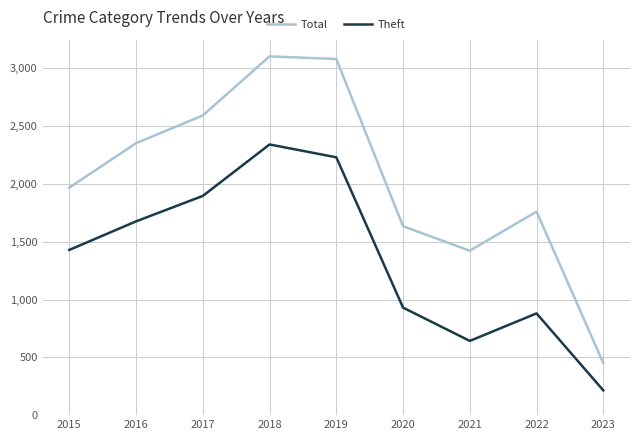

Reading left to right, list all the values displayed in this chart.

Total: 1968	2352	2592	3103	3080	1634	1422	1760	450
Theft: 1429	1676	1896	2341	2230	930	642	880	214